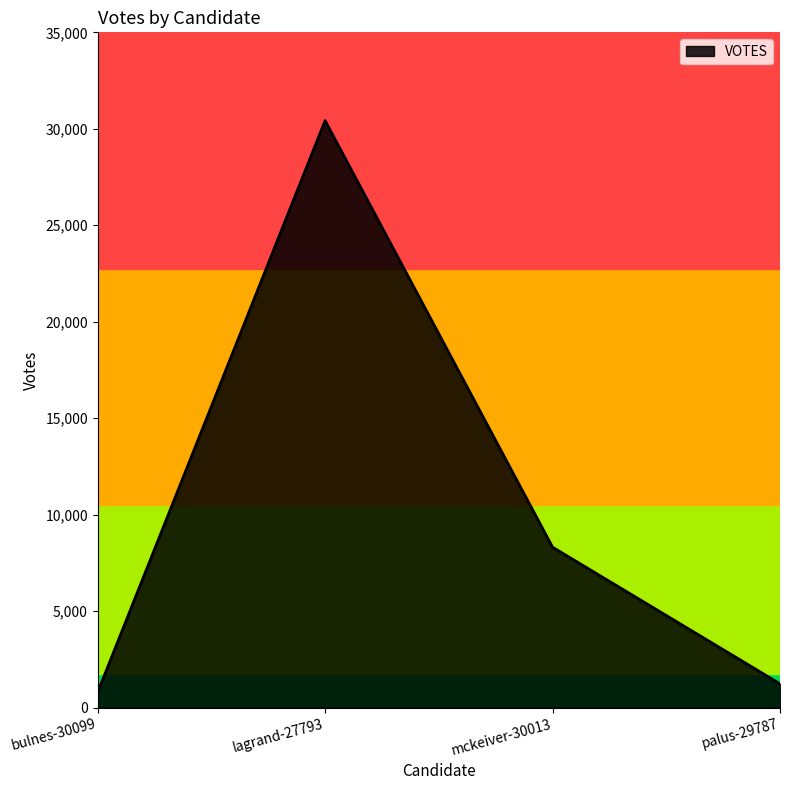

List the labels in order of value, smallest first.

bulnes-30099, palus-29787, mckeiver-30013, lagrand-27793